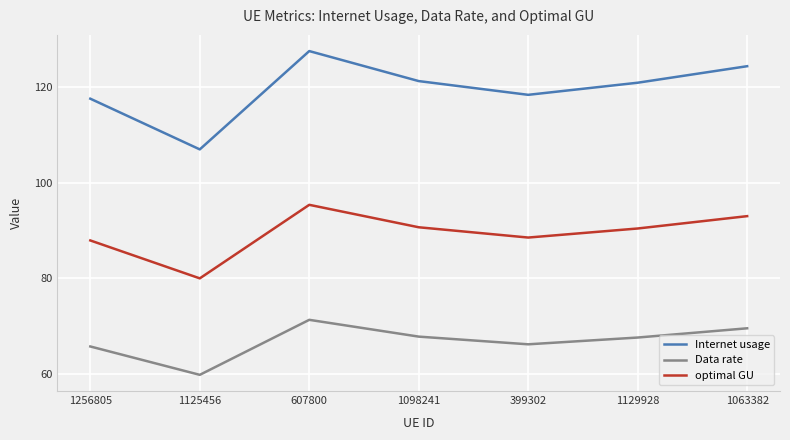

What position from the left is 399302?

5